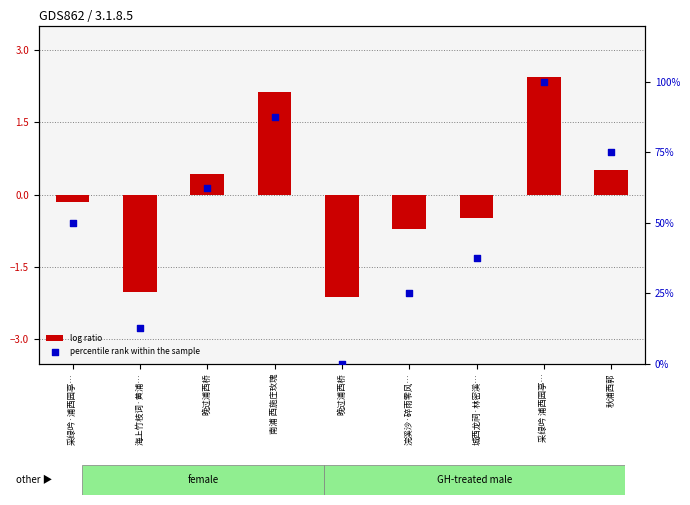

What are all the series names shown in the legend?

log ratio, percentile rank within the sample